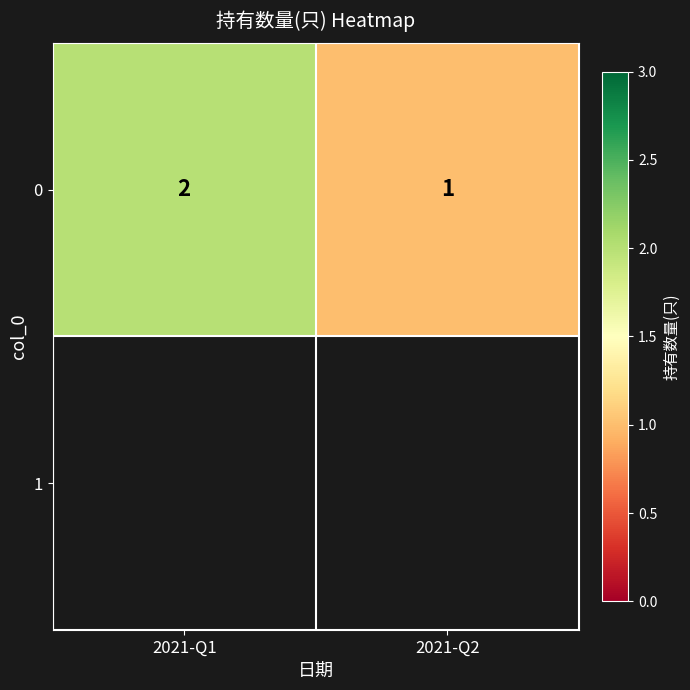

List the labels in order of value, smallest first.

2021-Q2, 2021-Q1